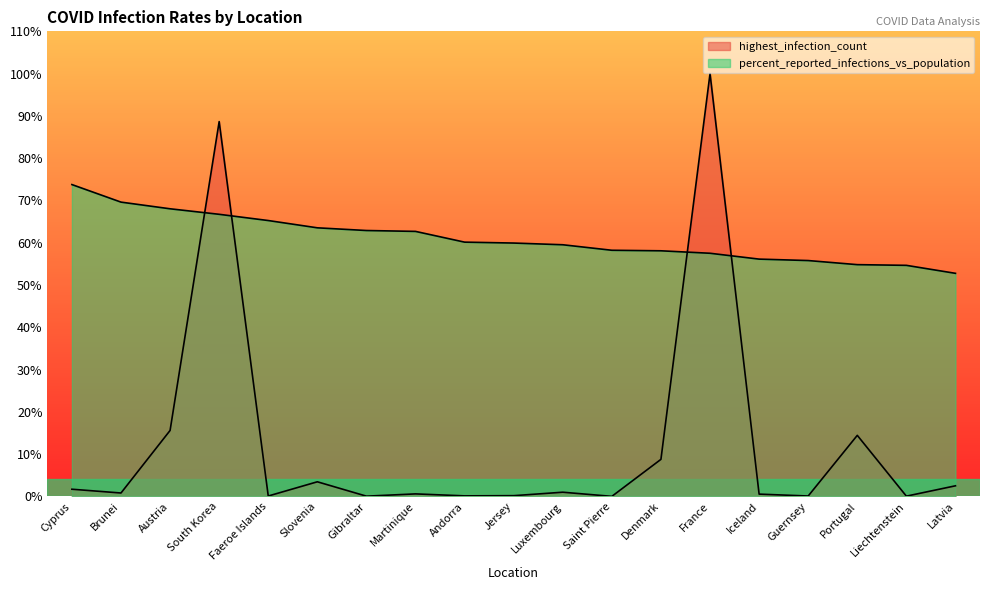

Reading left to right, transcribe all the data shown in this chart.

highest_infection_count: 660854.0	312524.0	6081287.0	34571873.0	34658.0	1346628.0	20550.0	230354.0	48015.0	66391.0	385445.0	3426.0	3417017.0	38997490.0	209286.0	35326.0	5629824.0	21507.0	976428.0
percent_reported_infections_vs_population: 28762598.7	27143812.9	26528432.5	26019515.3	25445082.3	24773155.5	24524741.5	24443236.8	23451920.6	23368076.0	23210916.1	22702778.8	22653641.9	22426286.6	21886561.3	21753579.9	21376084.2	21311738.3	20575465.7